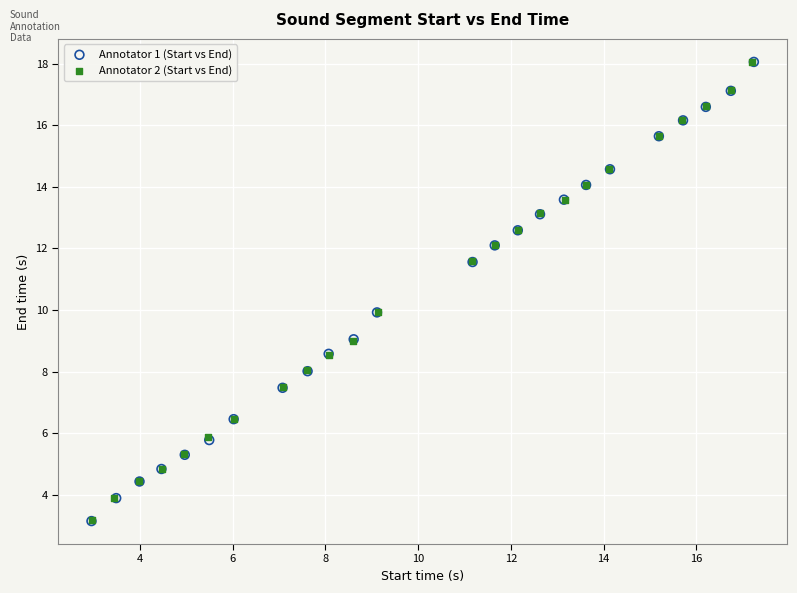

Which series has the widest spread of Y values?

Annotator 1 (Start vs End)